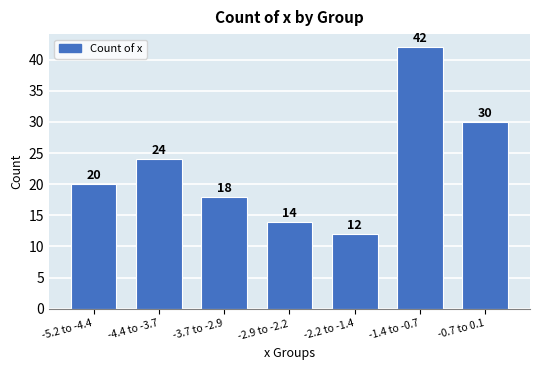

Reading right to left, extract all data points from this chart.

-0.7 to 0.1=30	-1.4 to -0.7=42	-2.2 to -1.4=12	-2.9 to -2.2=14	-3.7 to -2.9=18	-4.4 to -3.7=24	-5.2 to -4.4=20